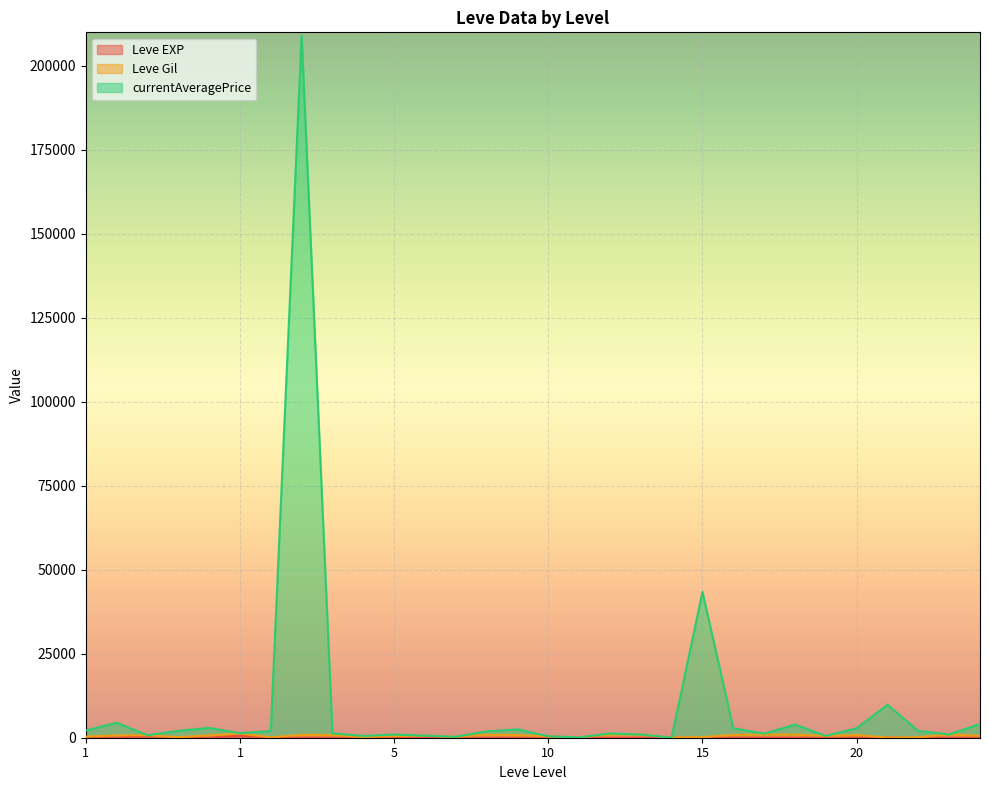

What is the highest value of the currentAveragePrice series?

209012